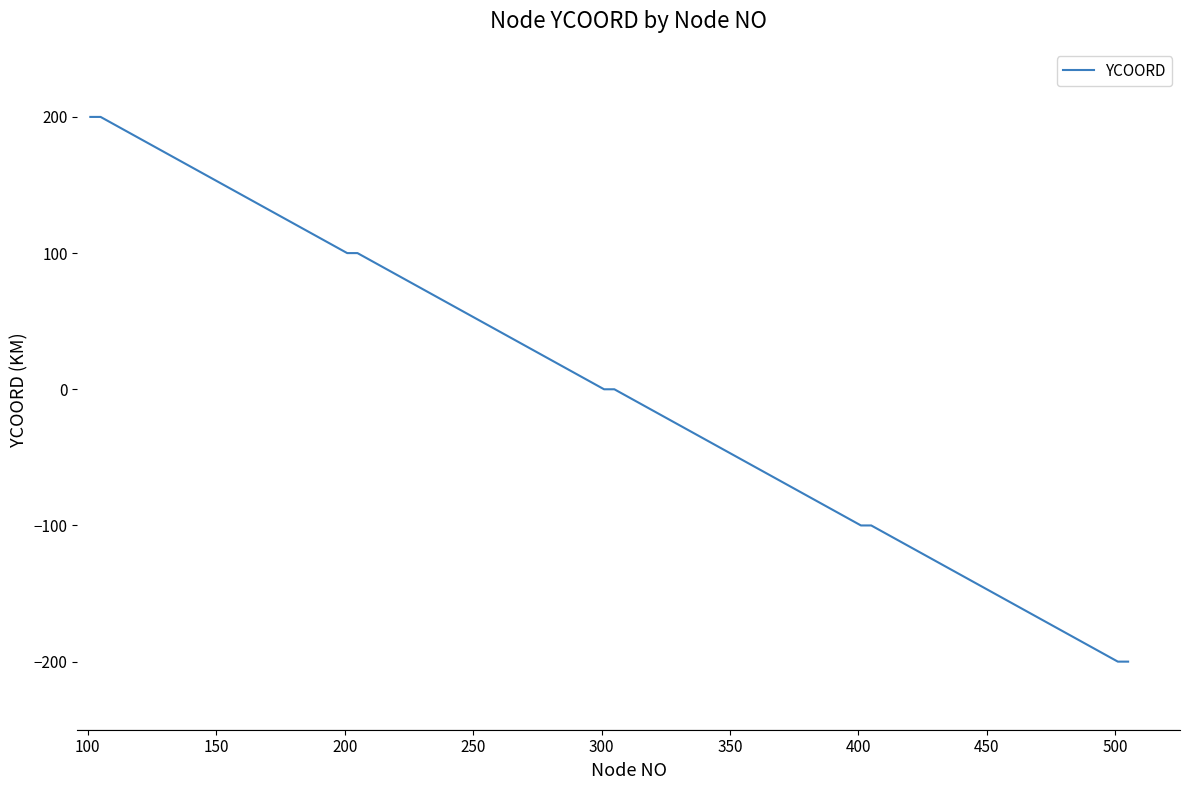

What is the greatest value displayed?

200